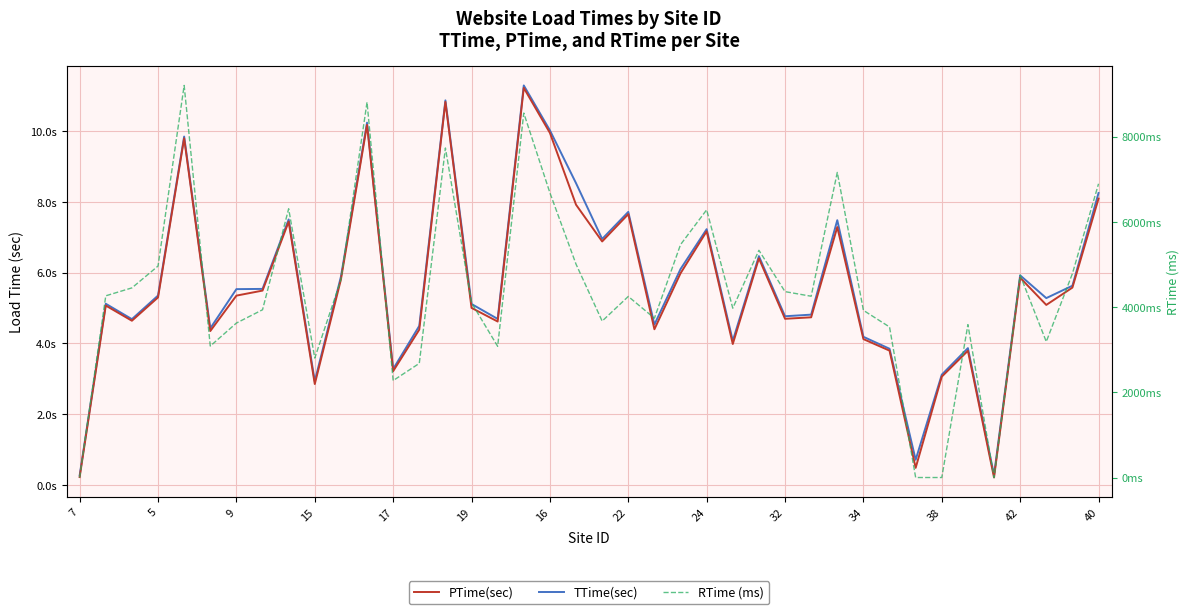

Reading left to right, extract all data points from this chart.

TTime(sec): 0.3	5.1	4.7	5.4	9.9	4.4	5.5	5.5	7.5	2.9	5.9	10.2	3.3	4.5	10.9	5.1	4.7	11.3	10.0	8.5	7.0	7.7	4.5	6.1	7.2	4.1	6.5	4.8	4.8	7.5	4.2	3.9	0.7	3.1	3.9	0.3	5.9	5.3	5.6	8.3
PTime(sec): 0.2	5.1	4.6	5.3	9.8	4.4	5.4	5.5	7.4	2.9	5.8	10.2	3.2	4.4	10.8	5.0	4.6	11.2	10.0	7.9	6.9	7.7	4.4	6.0	7.2	4.0	6.4	4.7	4.7	7.3	4.1	3.8	0.5	3.1	3.8	0.2	5.9	5.1	5.6	8.1
RTime (ms): 0.0	4267.0	4453.0	4966.0	9207.0	3087.0	3627.0	3939.0	6311.0	2805.0	4641.0	8814.0	2276.0	2680.0	7738.0	4102.0	3081.0	8558.0	6686.0	5010.0	3673.0	4252.0	3741.0	5469.0	6286.0	3976.0	5336.0	4365.0	4257.0	7164.0	3926.0	3535.0	0.0	0.0	3590.0	0.0	4751.0	3190.0	4788.0	6898.0